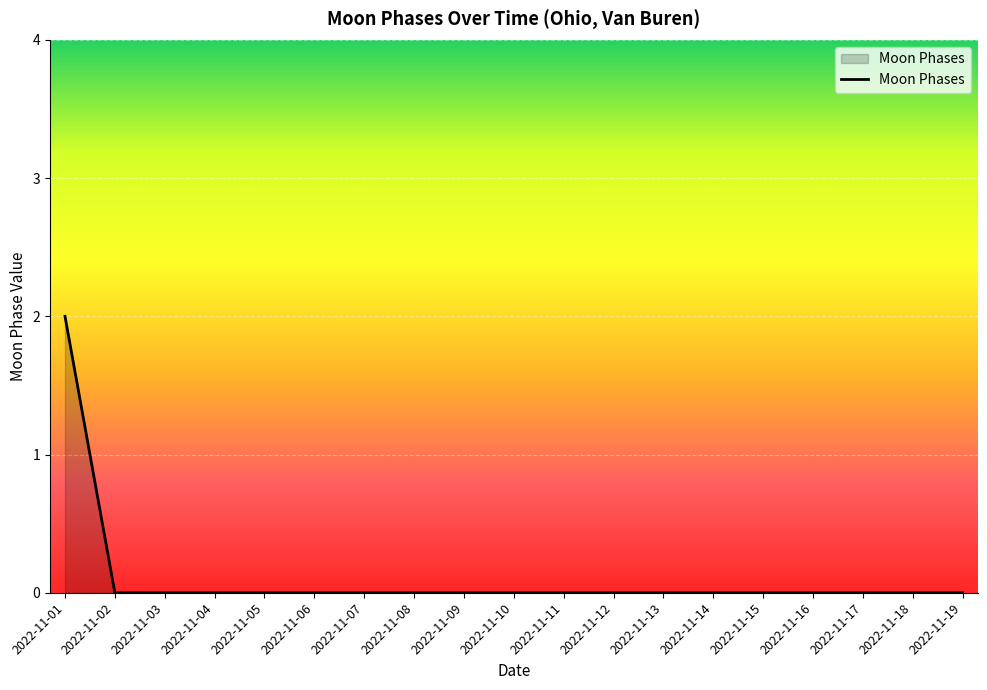

Reading left to right, what are all the values shown in this chart?

2	0	0	0	0	0	0	0	0	0	0	0	0	0	0	0	0	0	0